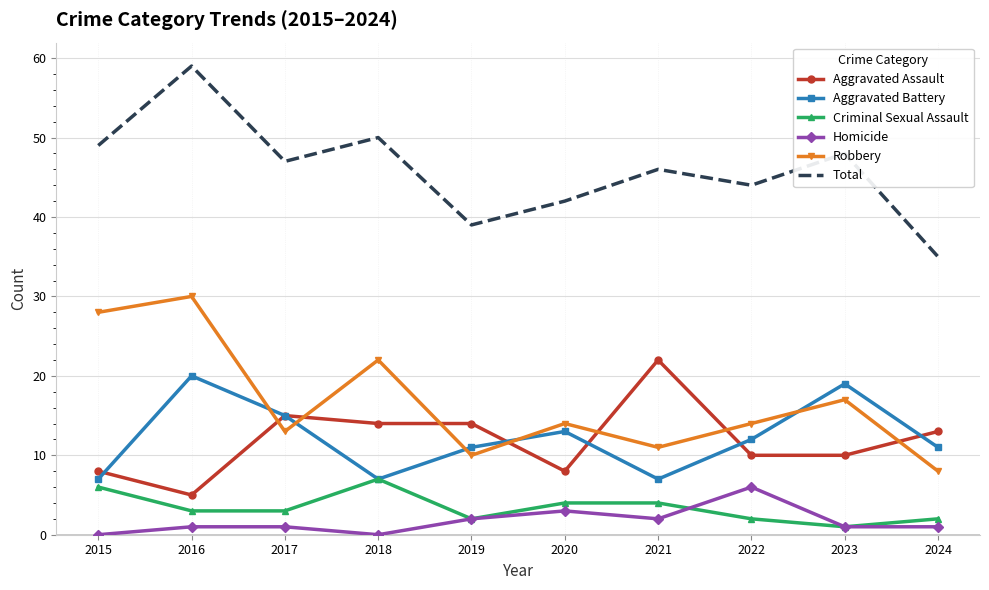

Is the value of Criminal Sexual Assault at 2022 greater than the value of Robbery at 2023?

No